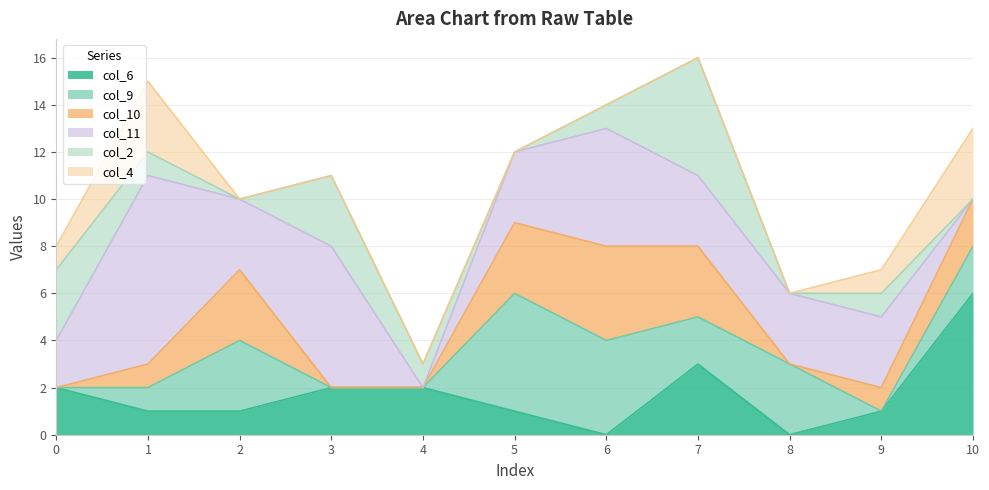

At how many categories does at least one series exceed 7?

1